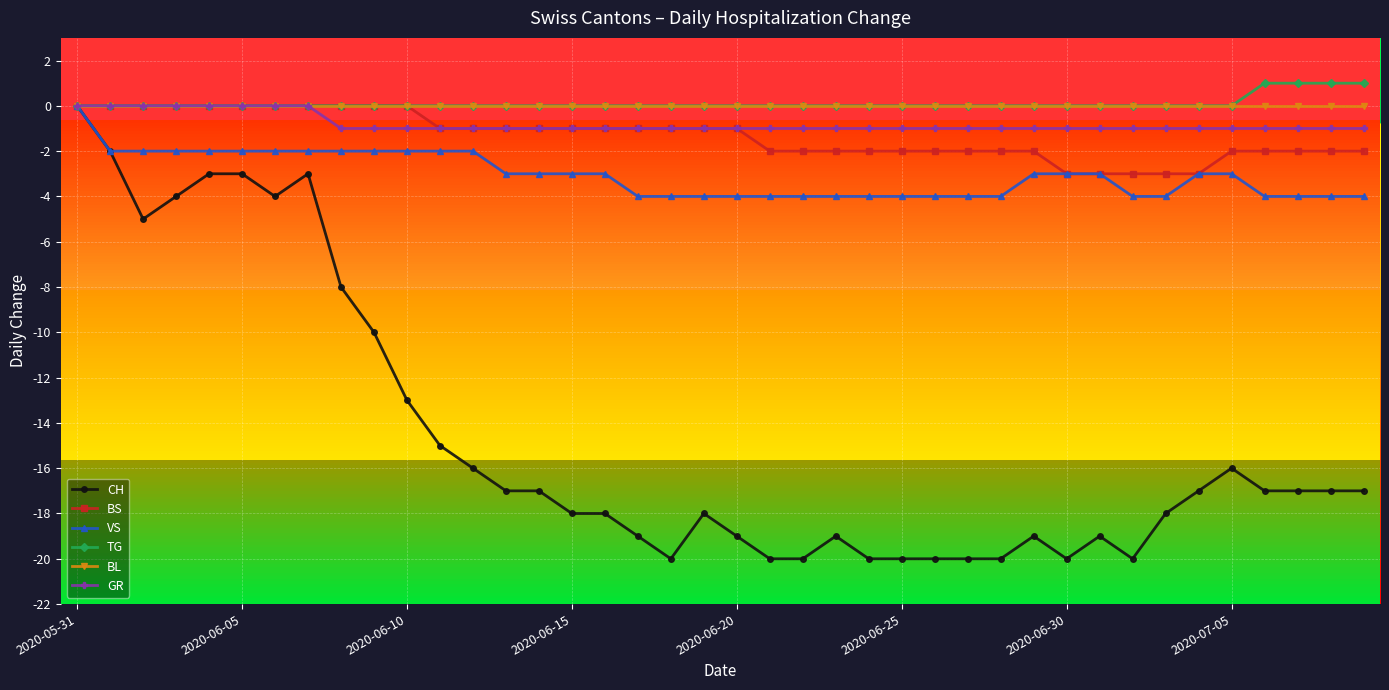

Is it true that BS equals -3 at 2020-06-25?

False